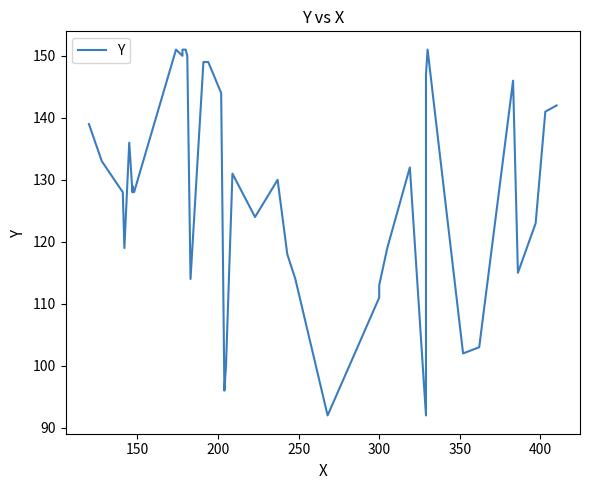

True or false: the data has more than 1 interior local peaks.

True